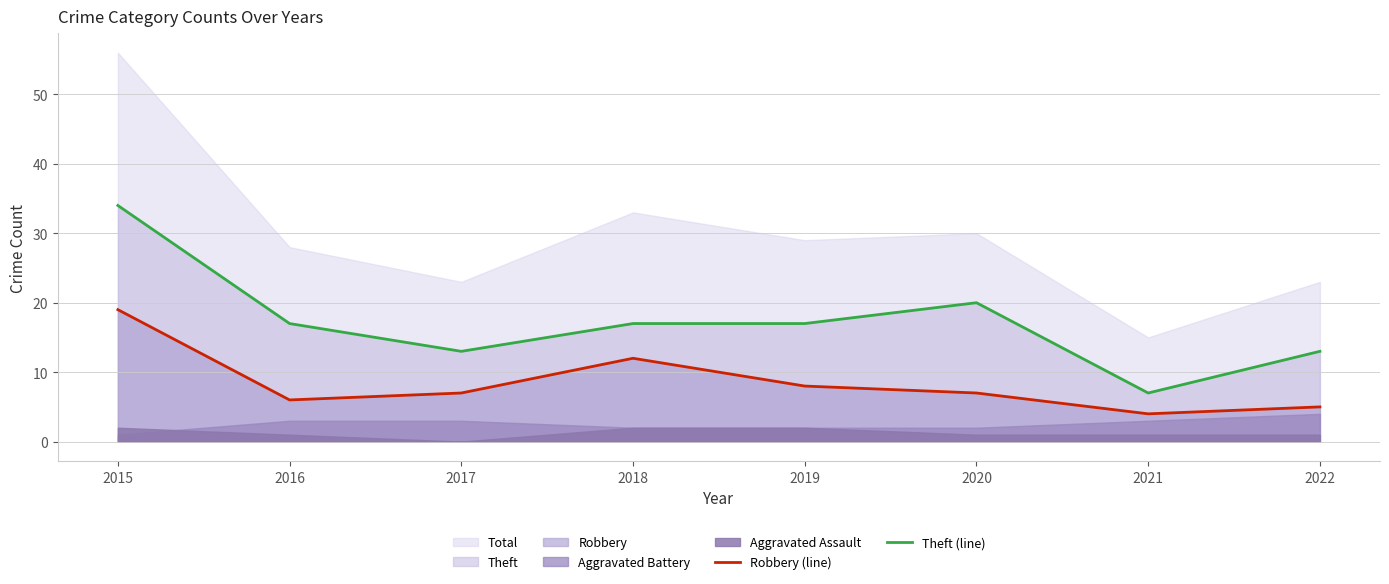

Which label corresponds to the smallest value in the chart?

2021